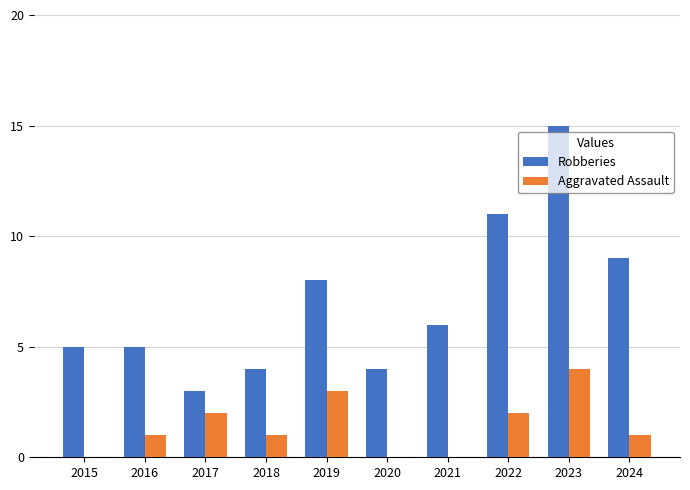

The value of Aggravated Assault at 2016 is 0. True or false?

False